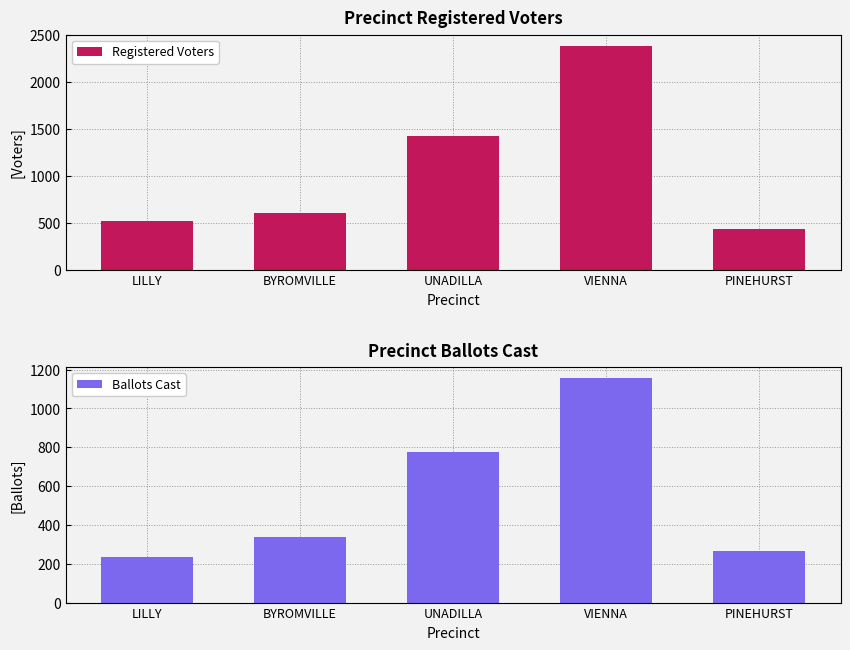

True or false: Registered Voters has a value of 953 at VIENNA.

False